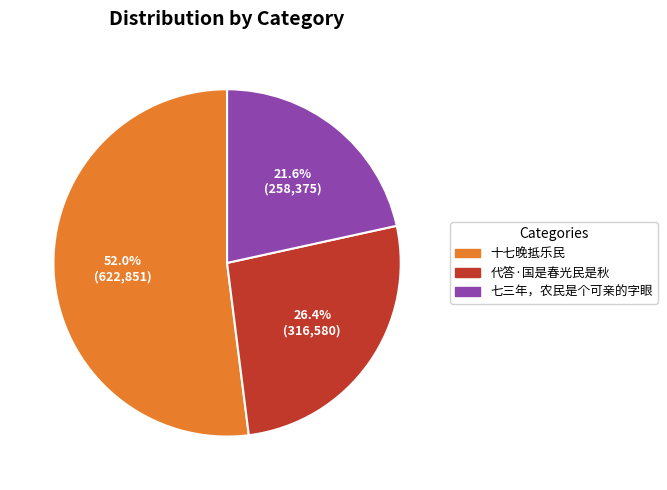

What is the ratio of the value at 七三年，农民是个可亲的字眼 to the value at 代答·国是春光民是秋?

0.8